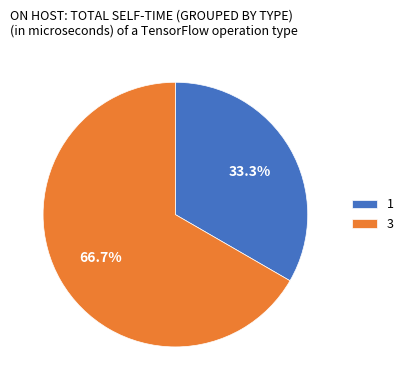

What portion of the pie excludes 3?

33.3%